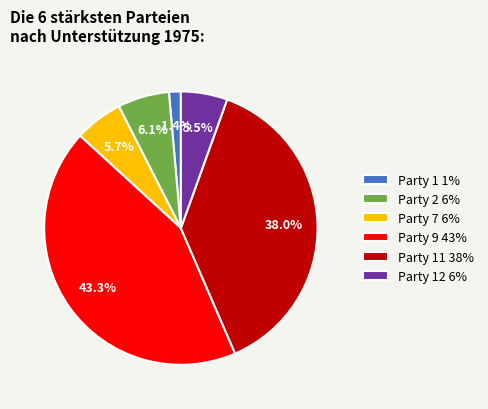

Approximately how many times larger is the value at Party 7 6% compared to Party 1 1%?

4.1